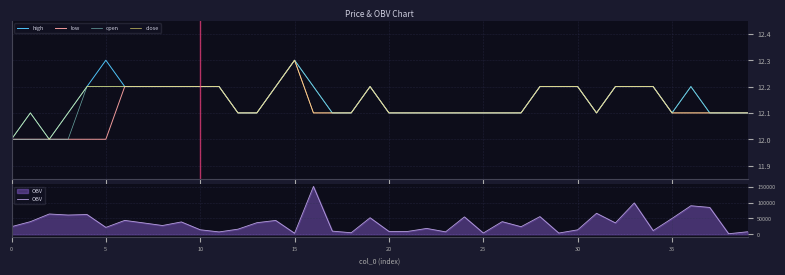

Reading left to right, transcribe all the data shown in this chart.

high: 12.0	12.1	12.0	12.1	12.2	12.3	12.2	12.2	12.2	12.2	12.2	12.2	12.1	12.1	12.2	12.3	12.2	12.1	12.1	12.2	12.1	12.1	12.1	12.1	12.1	12.1	12.1	12.1	12.2	12.2	12.2	12.1	12.2	12.2	12.2	12.1	12.2	12.1	12.1	12.1
low: 12.0	12.0	12.0	12.0	12.0	12.0	12.2	12.2	12.2	12.2	12.2	12.2	12.1	12.1	12.2	12.3	12.1	12.1	12.1	12.2	12.1	12.1	12.1	12.1	12.1	12.1	12.1	12.1	12.2	12.2	12.2	12.1	12.2	12.2	12.2	12.1	12.1	12.1	12.1	12.1
open: 12.0	12.0	12.0	12.0	12.2	12.2	12.2	12.2	12.2	12.2	12.2	12.2	12.1	12.1	12.2	12.3	12.2	12.1	12.1	12.2	12.1	12.1	12.1	12.1	12.1	12.1	12.1	12.1	12.2	12.2	12.2	12.1	12.2	12.2	12.2	12.1	12.2	12.1	12.1	12.1
close: 12.0	12.1	12.0	12.1	12.2	12.2	12.2	12.2	12.2	12.2	12.2	12.2	12.1	12.1	12.2	12.3	12.1	12.1	12.1	12.2	12.1	12.1	12.1	12.1	12.1	12.1	12.1	12.1	12.2	12.2	12.2	12.1	12.2	12.2	12.2	12.1	12.1	12.1	12.1	12.1
OBV: 24180.1	40000.0	64200.0	60896.5	62528.8	21897.8	43969.2	35999.0	27822.0	39129.1	14401.3	7625.0	16301.8	36679.1	43833.4	3418.1	151101.6	10139.8	5000.0	52320.4	9200.0	9200.0	18640.0	7841.0	55018.7	4157.3	40000.0	24034.9	55952.7	4036.3	14210.3	66439.9	36098.2	99121.1	11802.5	50110.0	90209.4	84840.0	1835.7	8080.0